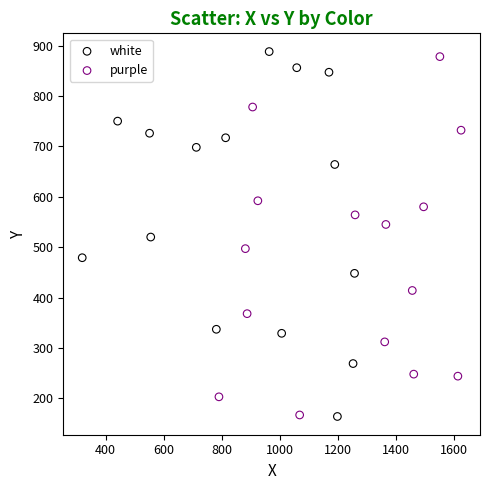

Which series contains the highest Y value?

white